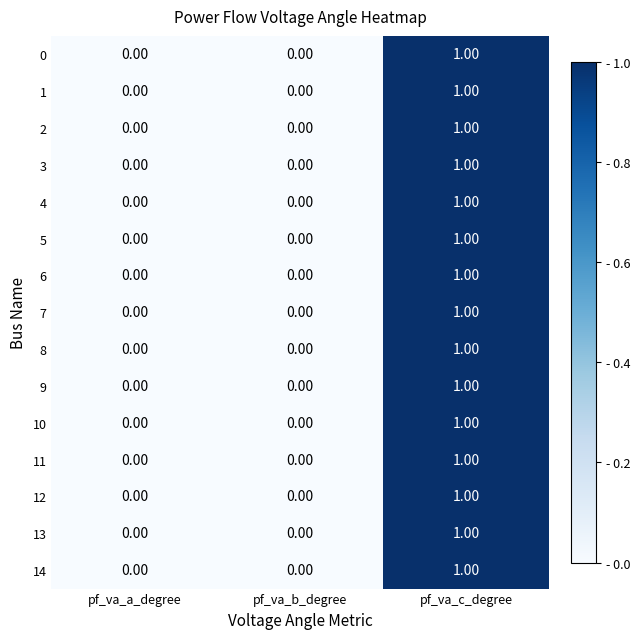

At which category is the sum across all series the highest?

pf_va_c_degree